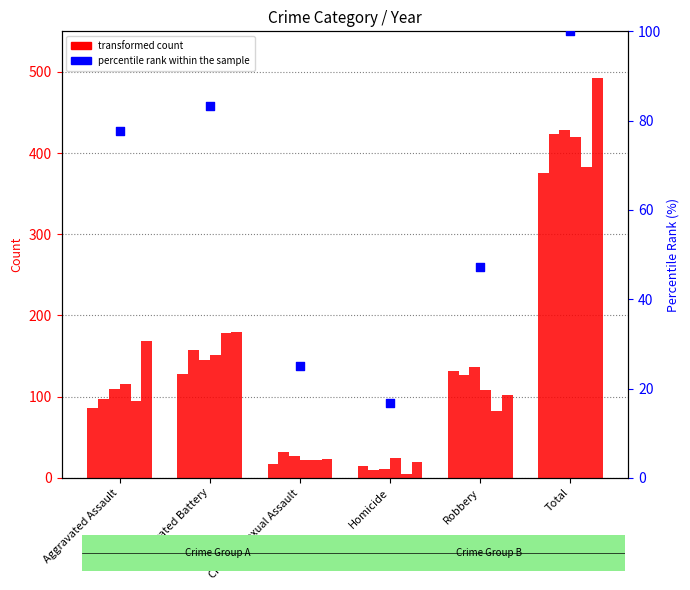

Which has a higher value, Aggravated Assault or Total?

Total